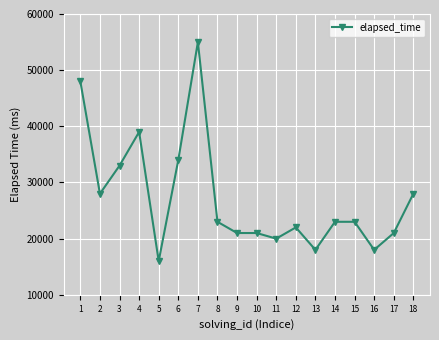

Which has a higher value, 10 or 14?

14